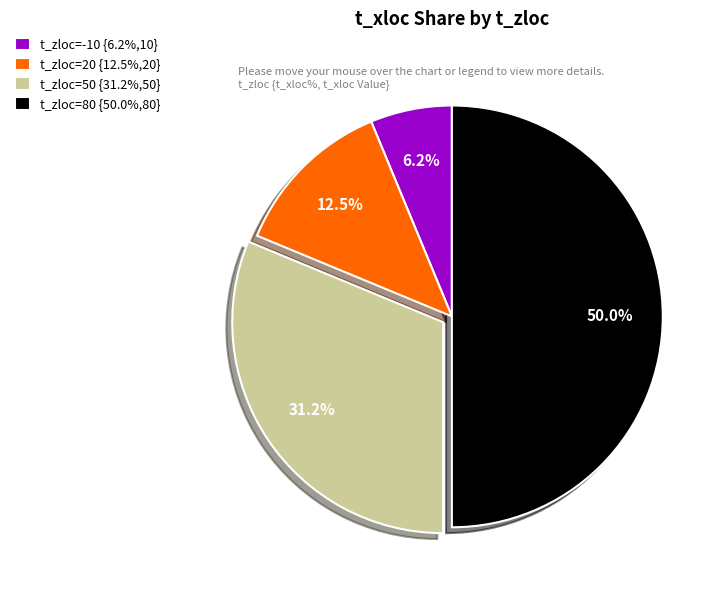

Between t_zloc=80 {50.0%,80} and t_zloc=-10 {6.2%,10}, which is larger?

t_zloc=80 {50.0%,80}